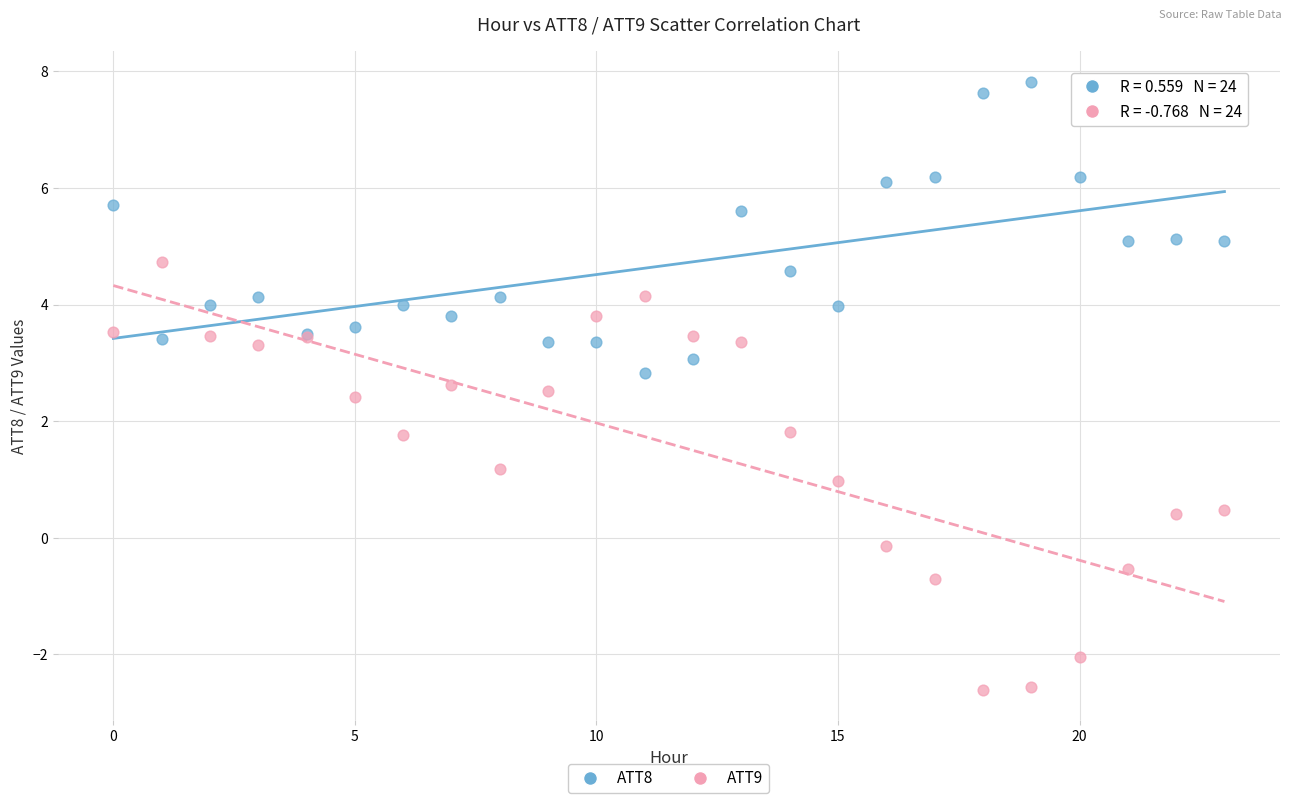

What are all the series names shown in the legend?

ATT8, ATT9